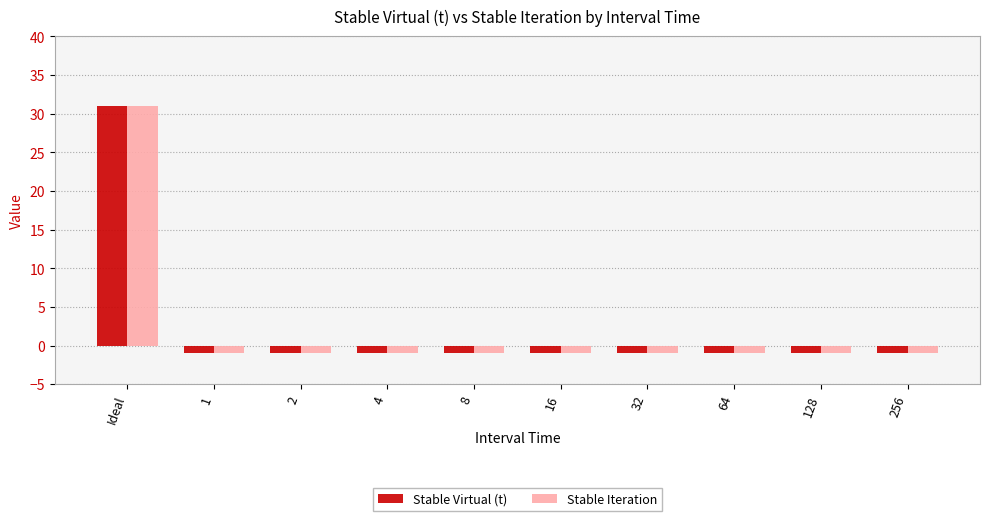

Does the chart contain stacked bars?

No